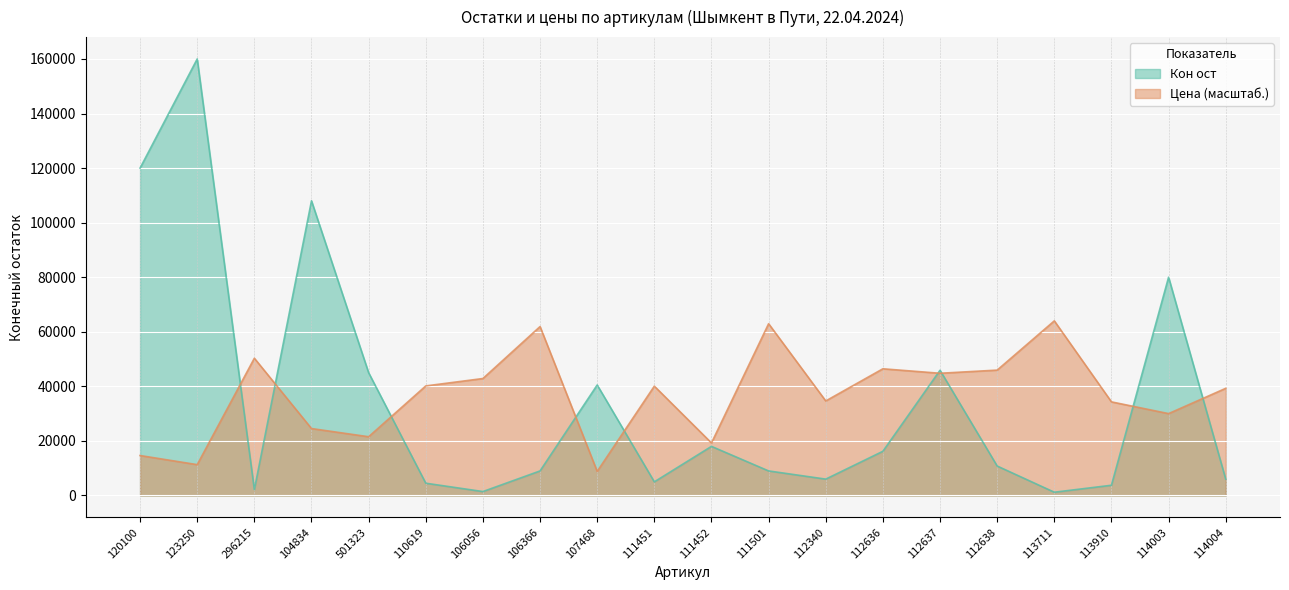

Reading left to right, what are all the values shown in this chart?

Кон ост: 120000.0	160000.0	2160.0	108000.0	45000.0	4500.0	1440.0	9000.0	40500.0	5000.0	18000.0	9000.0	6000.0	16200.0	45900.0	10800.0	1200.0	3750.0	80000.0	6000.0
Цена: 14643.3	11303.6	50304.1	24533.9	21531.4	40156.5	42870.0	61912.7	8830.9	40076.3	19251.4	62956.3	34649.3	46434.5	44796.8	45952.8	64000.0	34312.1	30009.0	39273.5